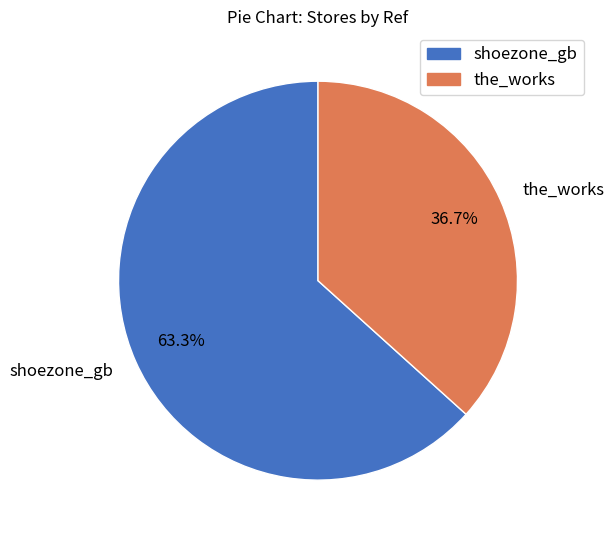

True or false: the_works accounts for 50% of the total.

False